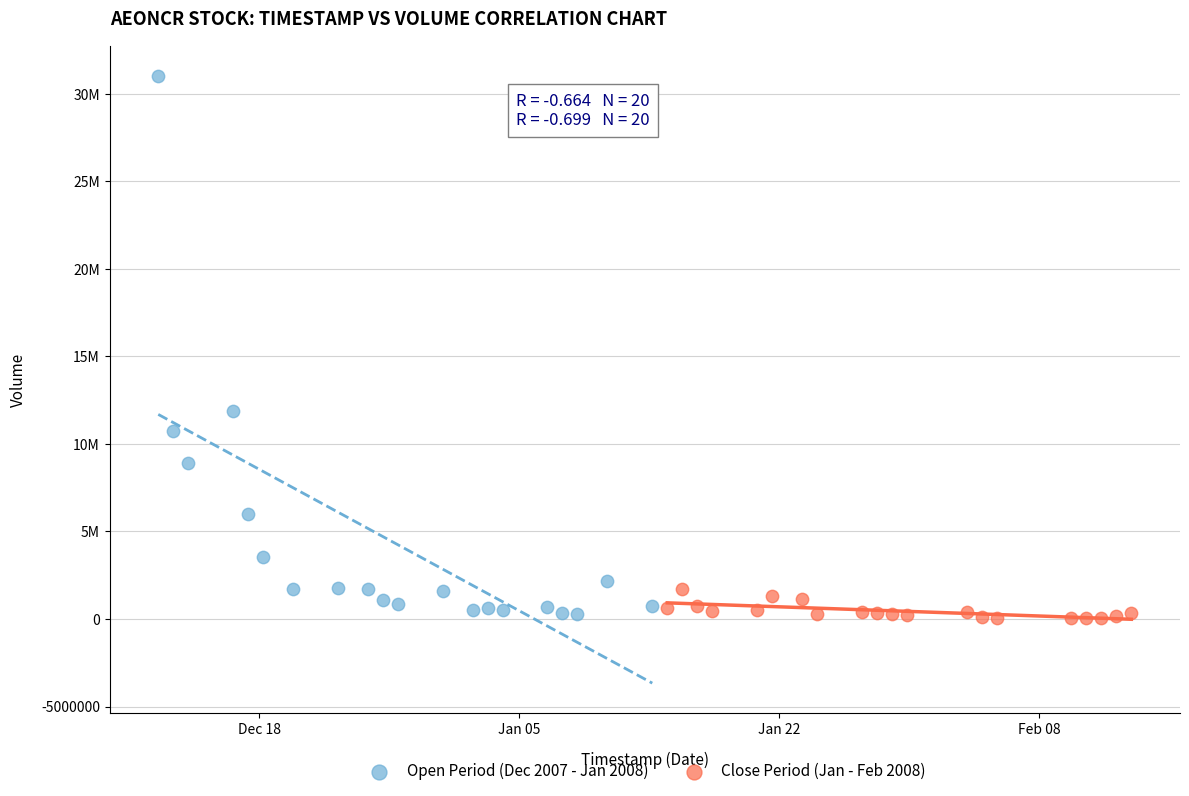

Which series has the largest Y range (max minus min)?

Open Period (Dec 2007 - Jan 2008)